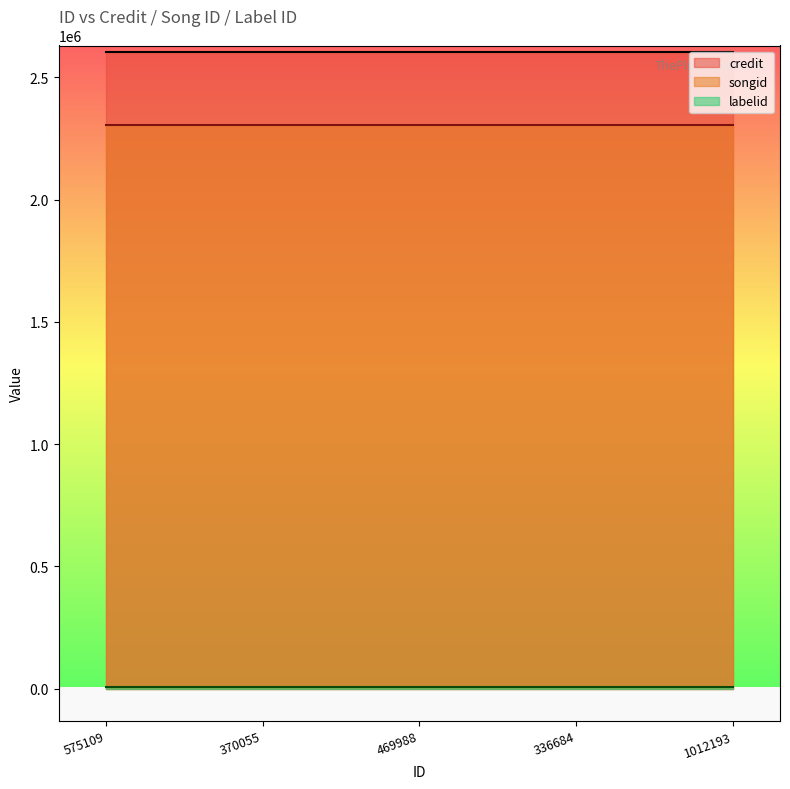

At how many categories does at least one series exceed 2020431?

5